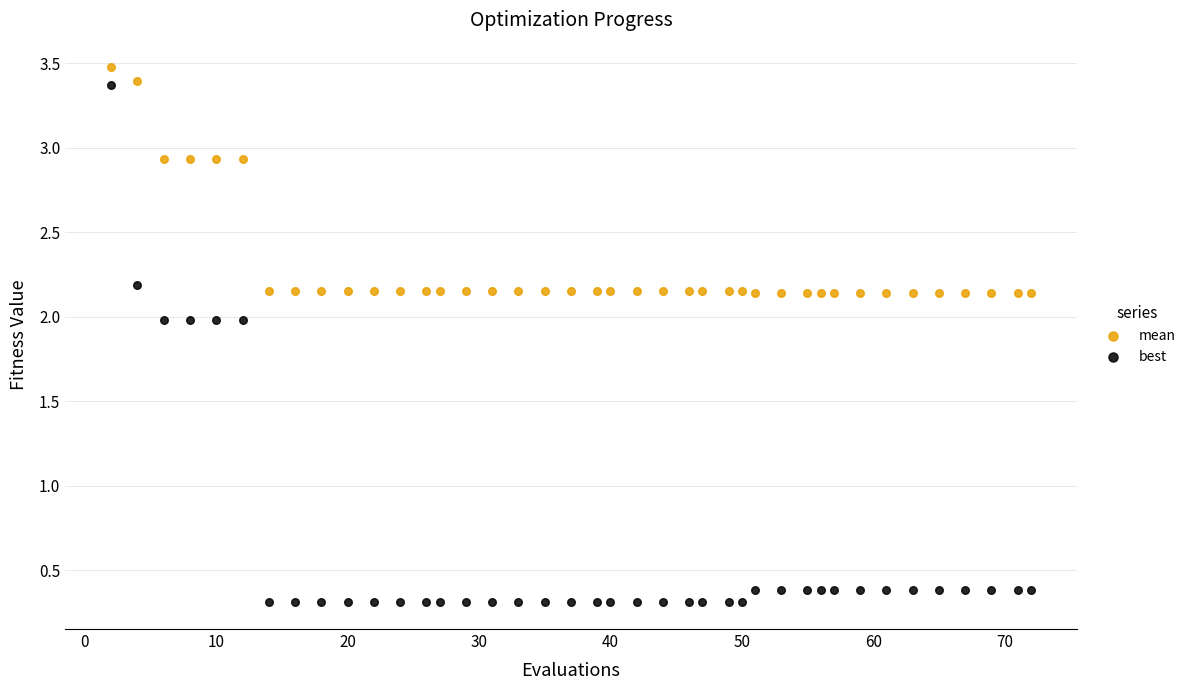

Which series has the largest Y range (max minus min)?

best